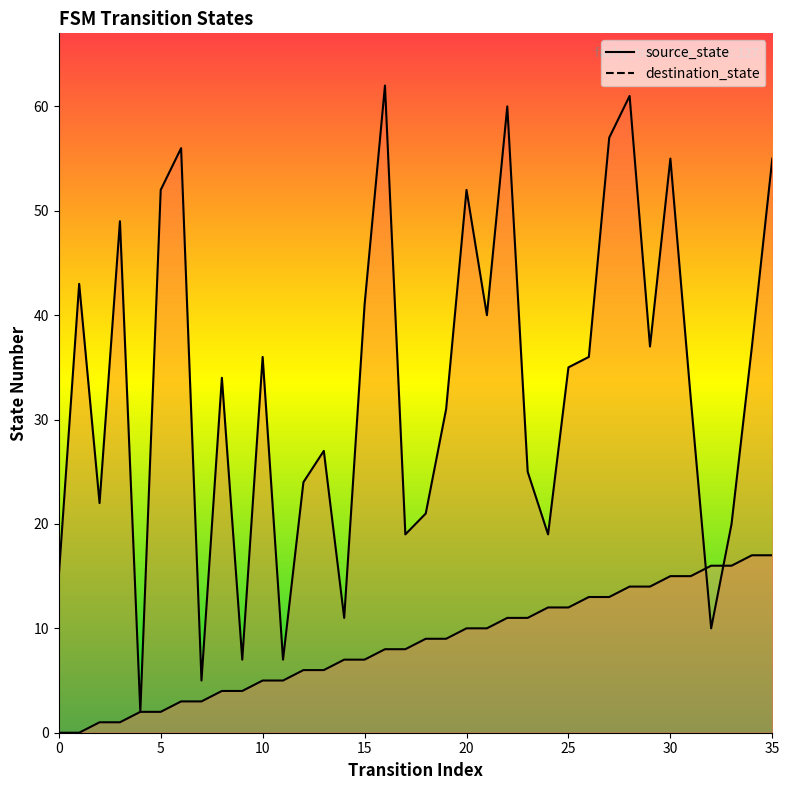

True or false: source_state has a value of 10 at 21.

True